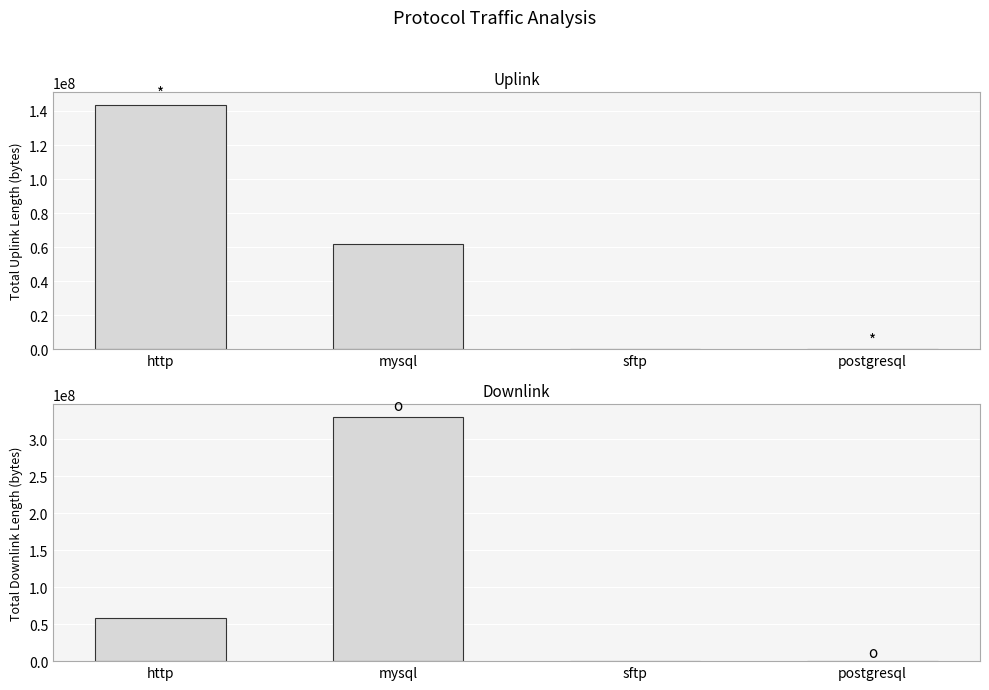

What is the sum of the uplink_length values at postgresql and http?

143784385